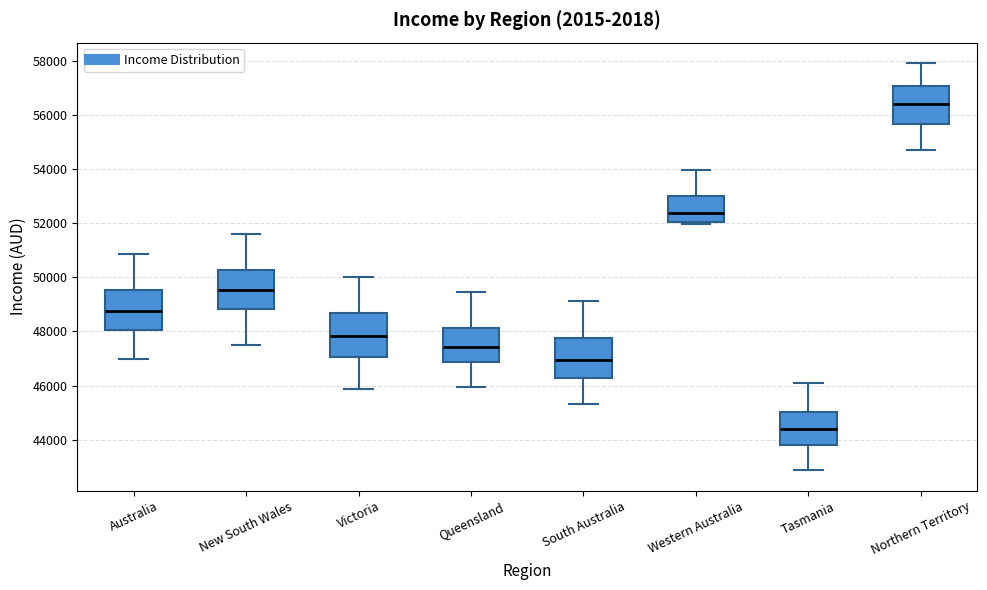

Reading left to right, transcribe this box plot: for each box, give where its median line is, the range the box spans, and where its two whiskers end, as read against the y-axis. The values are not printed on the chart, so give them approximately, as read against the axis.

Australia: median 48800, box 48000 to 49600, whiskers 47000 to 50800
New South Wales: median 49600, box 48800 to 50200, whiskers 47600 to 51600
Victoria: median 47800, box 47000 to 48600, whiskers 45800 to 50000
Queensland: median 47400, box 46800 to 48200, whiskers 46000 to 49400
South Australia: median 47000, box 46200 to 47800, whiskers 45400 to 49200
Western Australia: median 52400, box 52000 to 53000, whiskers 52000 (just below the box's lower edge) to 54000
Tasmania: median 44400, box 43800 to 45000, whiskers 42800 to 46000
Northern Territory: median 56400, box 55600 to 57000, whiskers 54800 to 58000